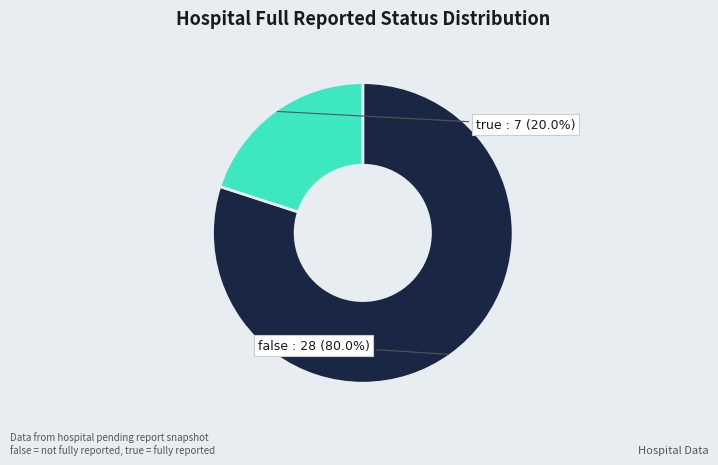

What percentage is the true slice, to the nearest percent?

20%